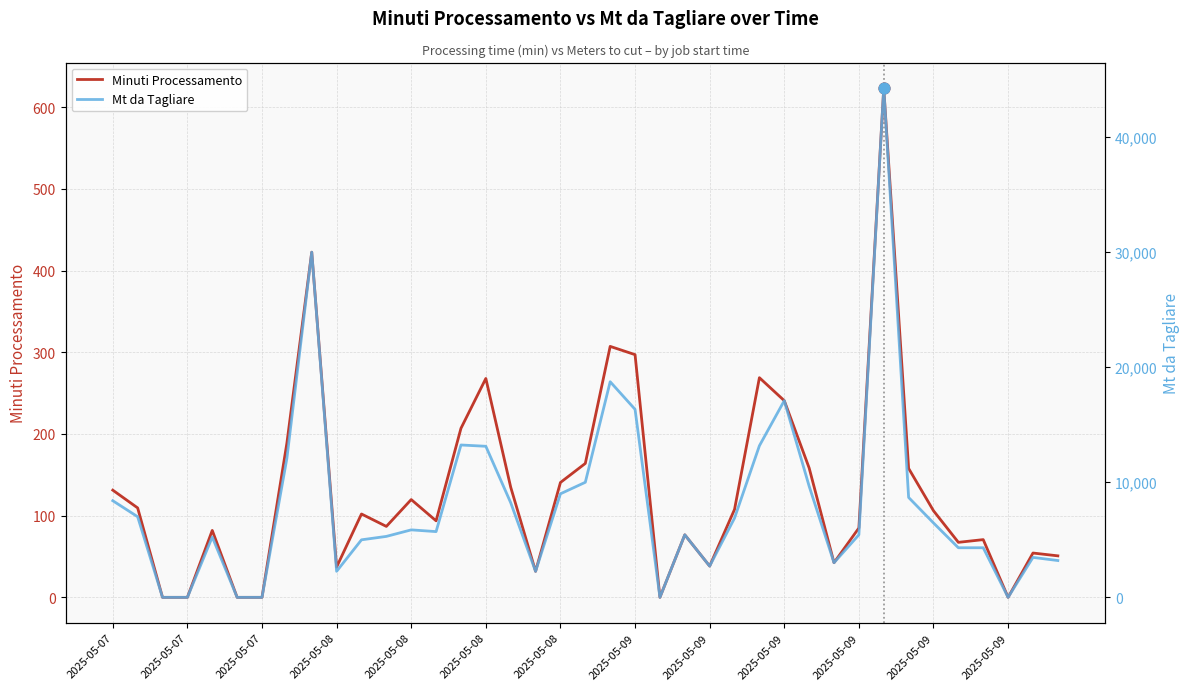

What is the total value across all series at 2025-05-09?

16637.1